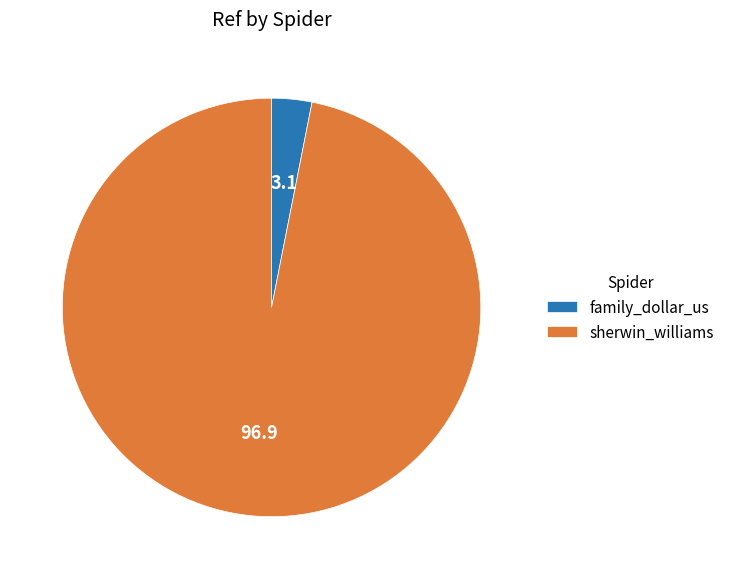

Is the sum of family_dollar_us and sherwin_williams greater than half?

Yes